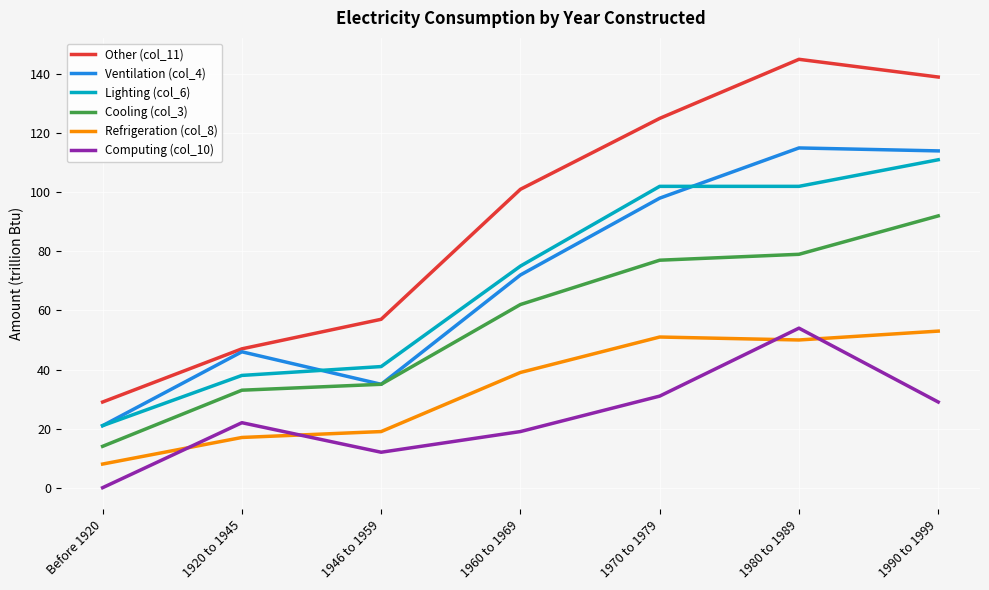

Read the Ventilation (col_4) value at 1990 to 1999.

114